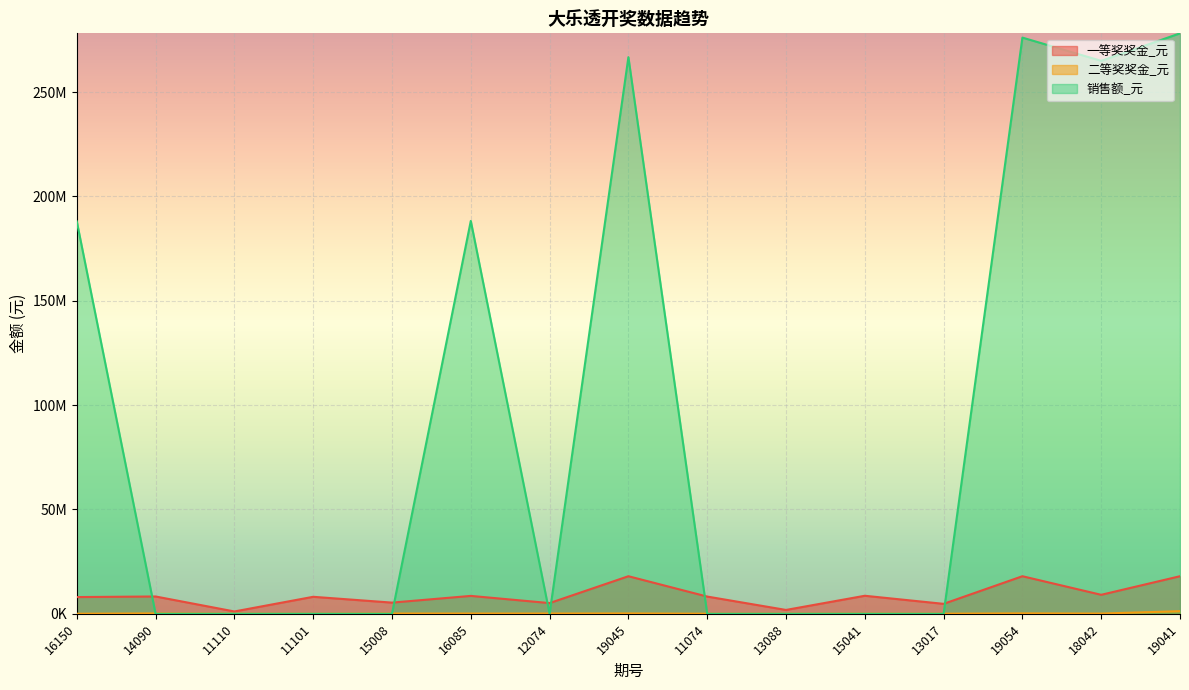

At which category does 一等奖奖金_元 reach its first local valley?

11110